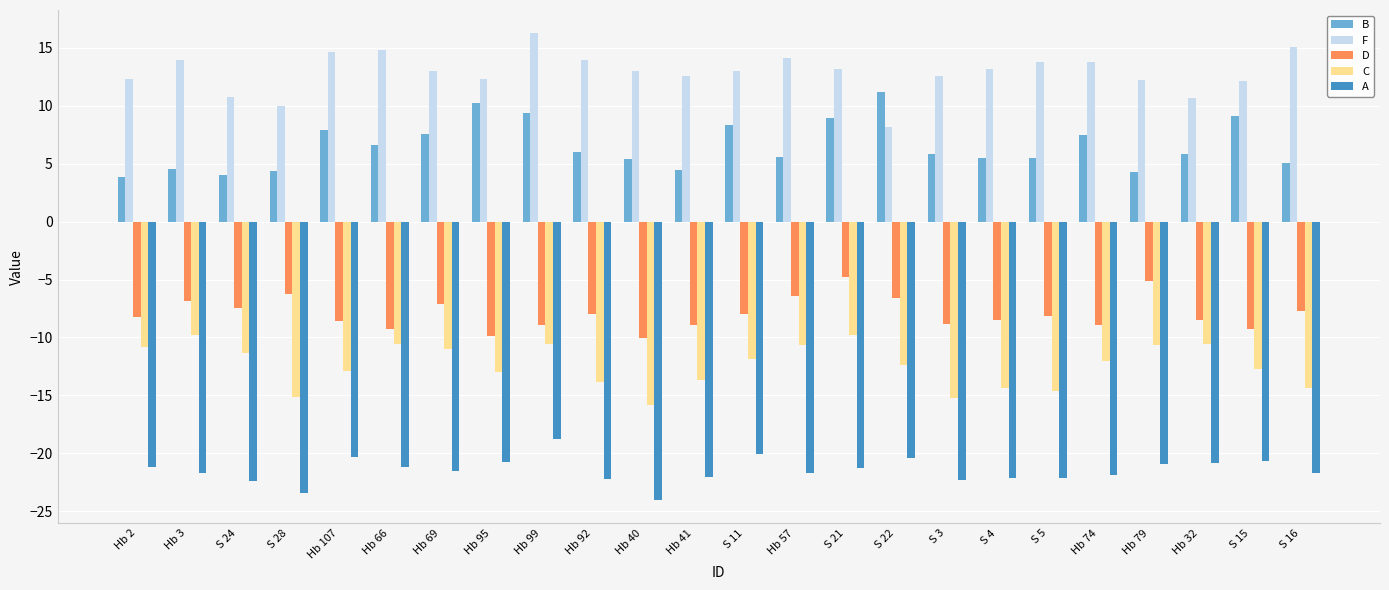

What is the label of the 16th bar from the left?

S 22